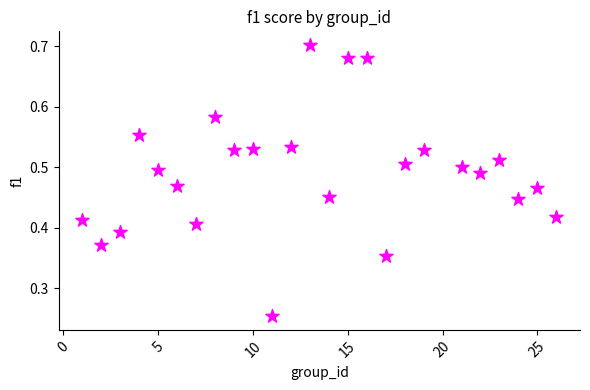

What is the range of X values (max minus min)?

25.0